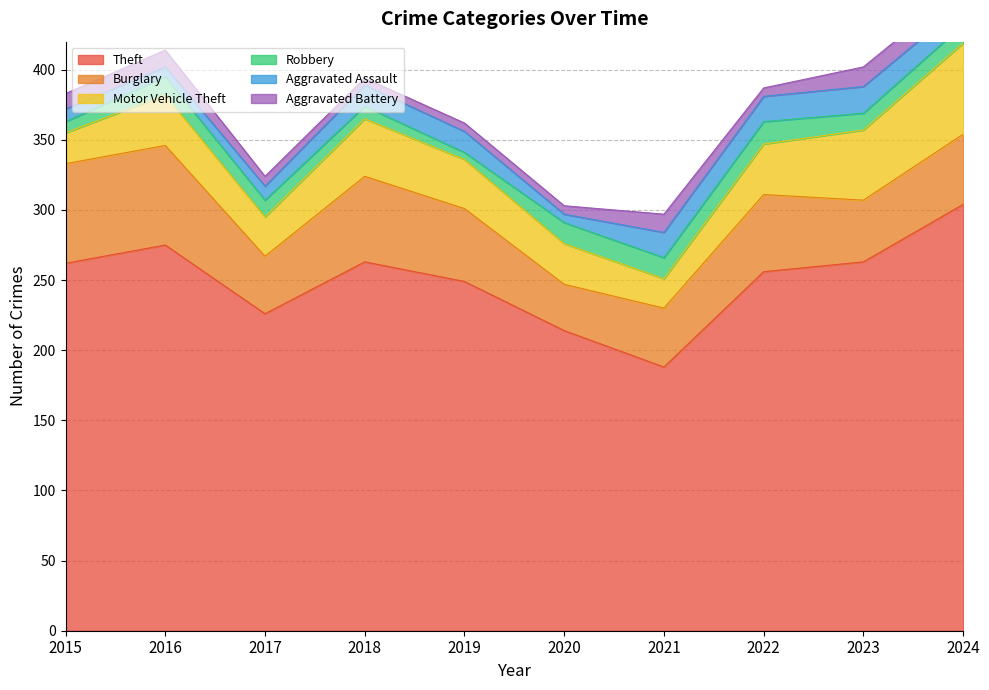

Does the chart display data point markers on the line(s)?

No